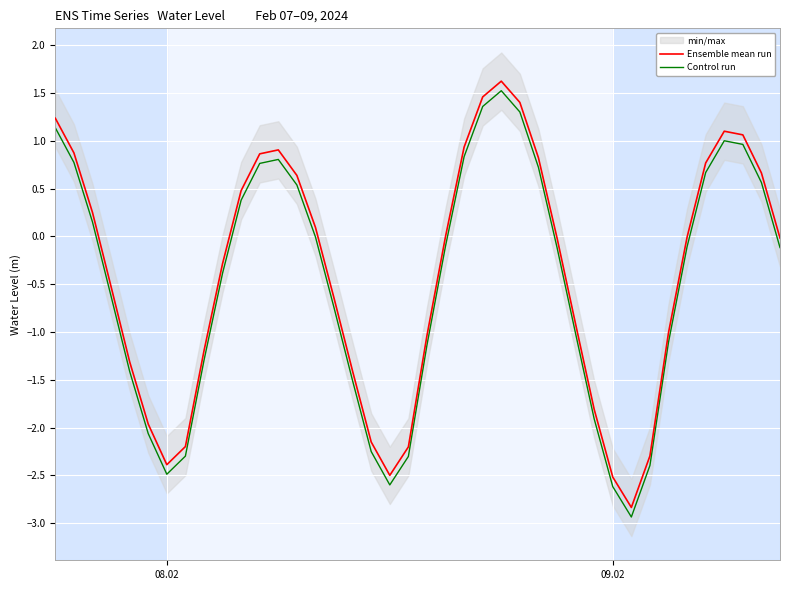

True or false: Control run and Ensemble mean run intersect in this chart.

False